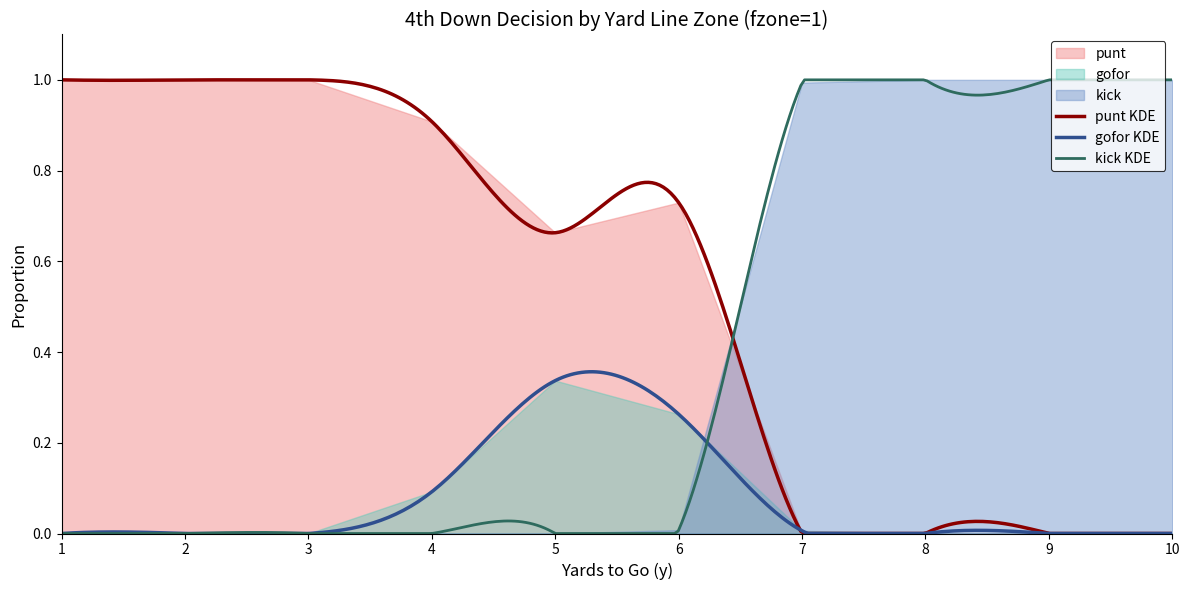

Between 1 and 2, which series saw the biggest shift?

punt